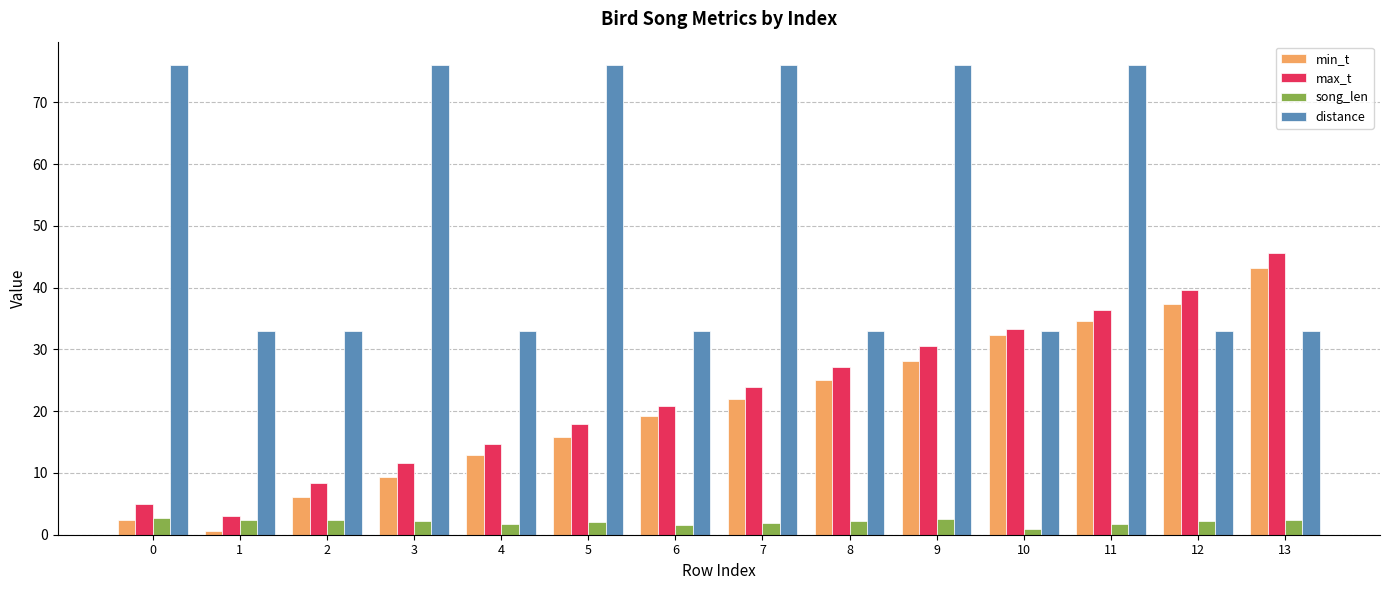

How many data points in min_t are above 21?

7